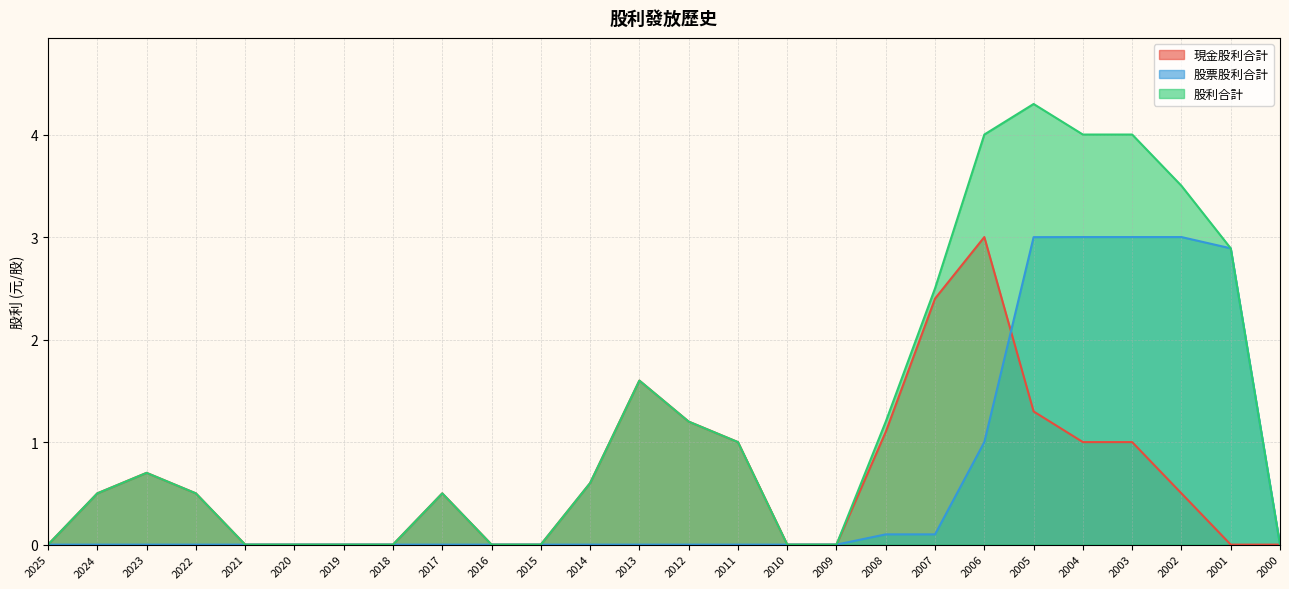

Which category has the lowest value across all series?

2025